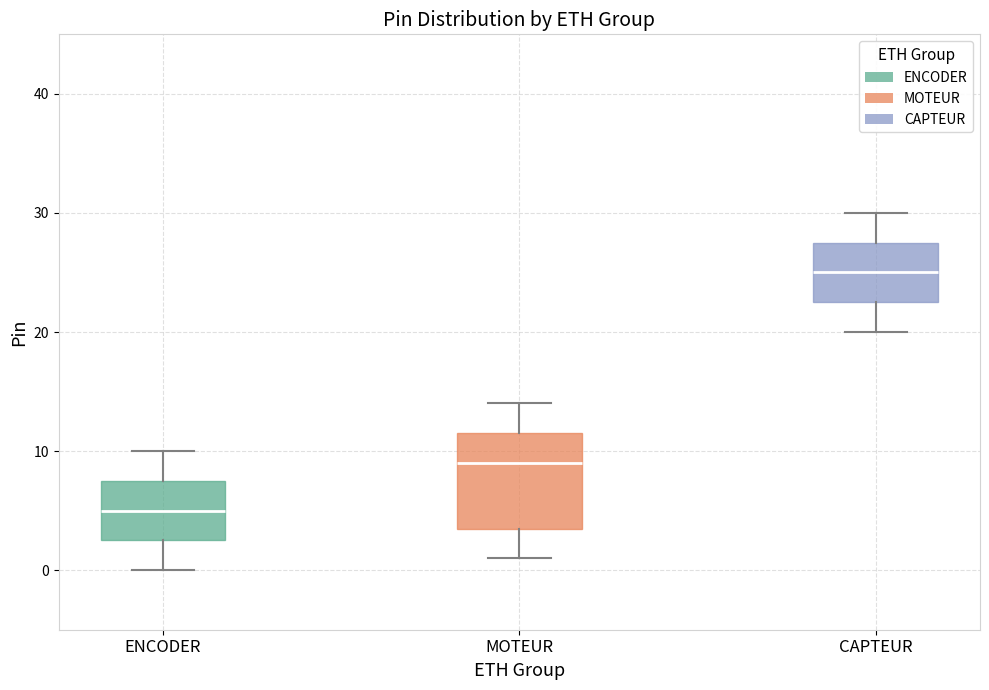

Where is the upper edge of the box for CAPTEUR on the y-axis? The values are not printed on the chart, so give them approximately, as read against the axis.

28